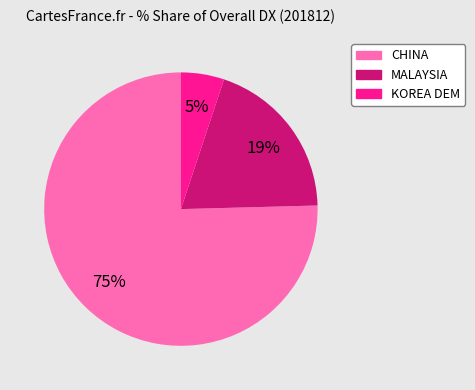

To the nearest percent, what is the average slice percentage?

33%